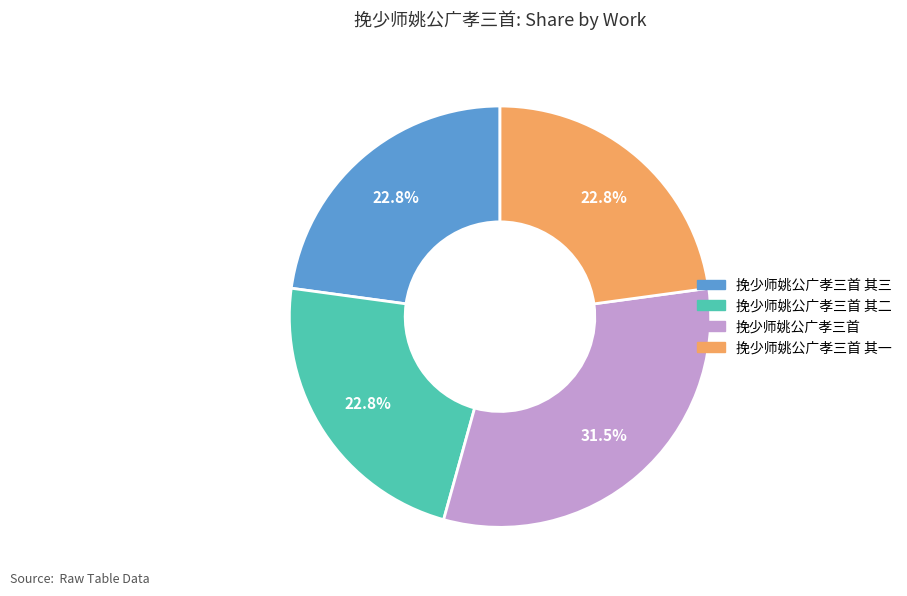

Is it true that 挽少师姚公广孝三首 其二 is 13% of the pie?

False